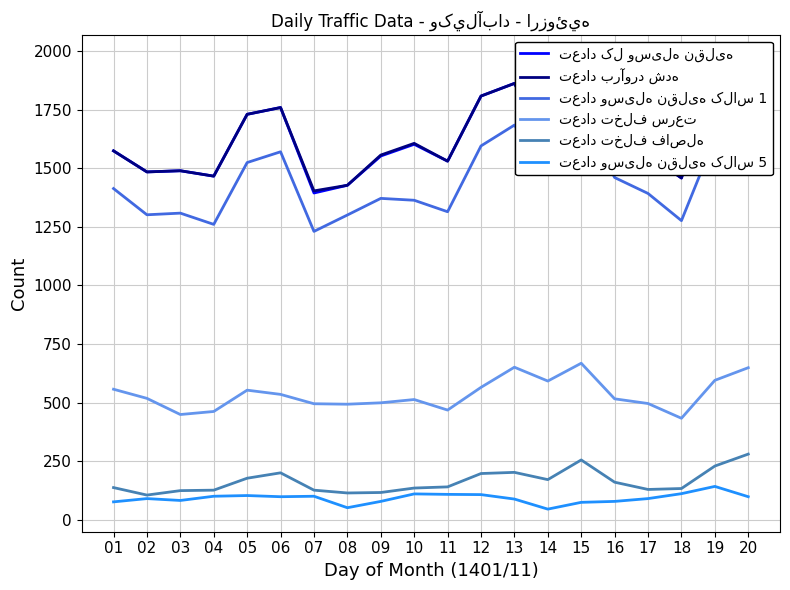

How many distinct data groups are displayed?

6